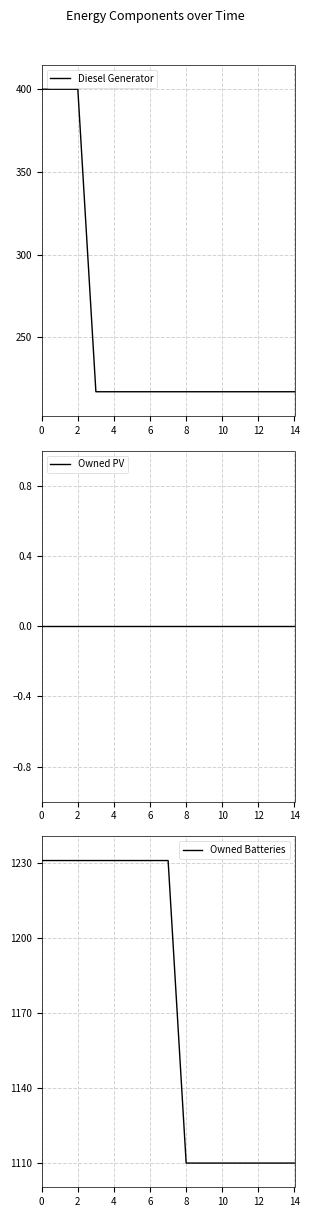

The value of Diesel Generator at 4 is 123. True or false?

False